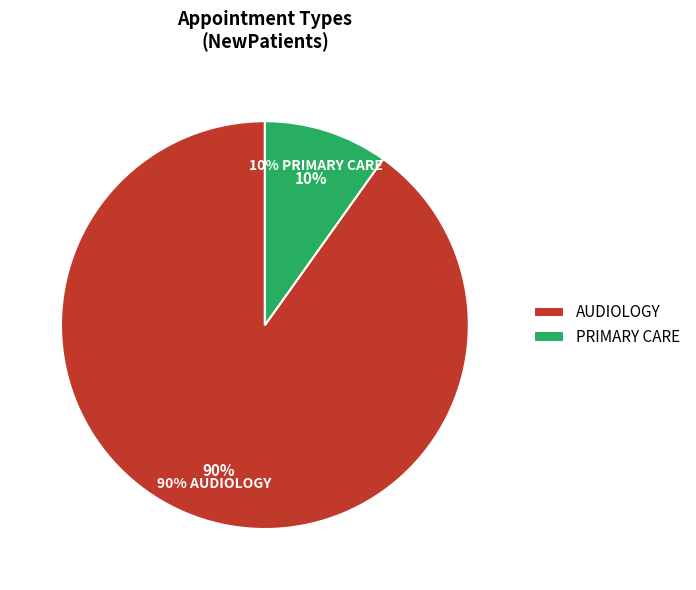

To the nearest percent, what percentage of the pie is PRIMARY CARE?

10%